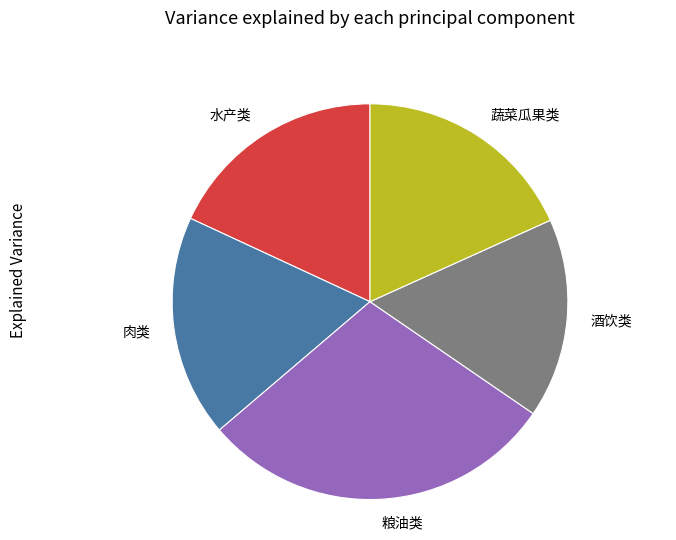

Does 蔬菜瓜果类 represent more than half of the total?

No